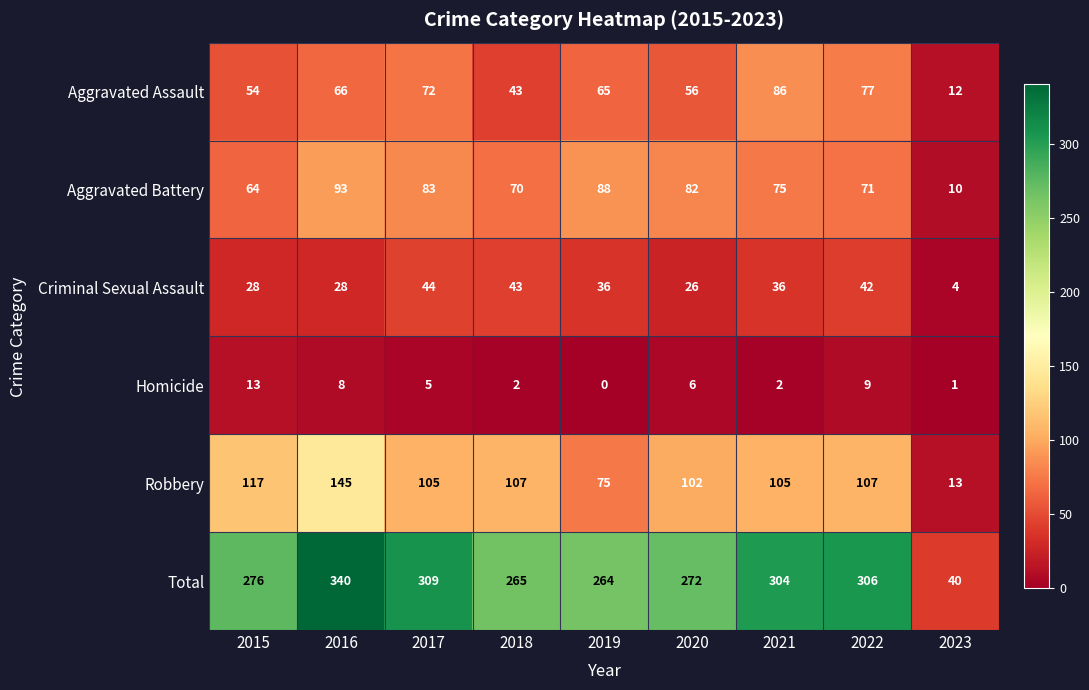

Which series has the largest range (max minus min)?

Total